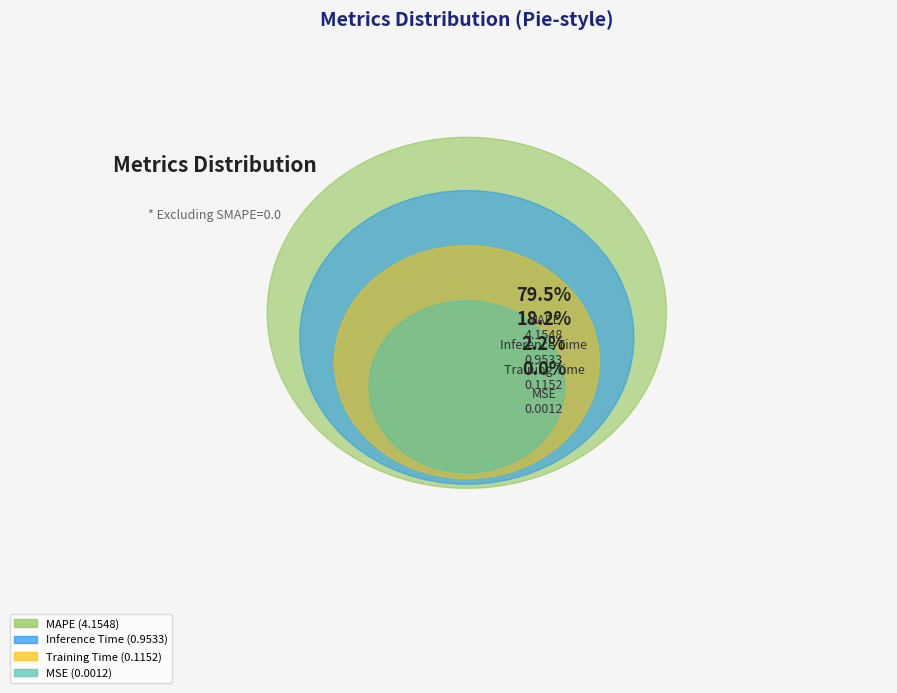

Combined, what portion of the pie is MAPE and Training Time?

81.7%